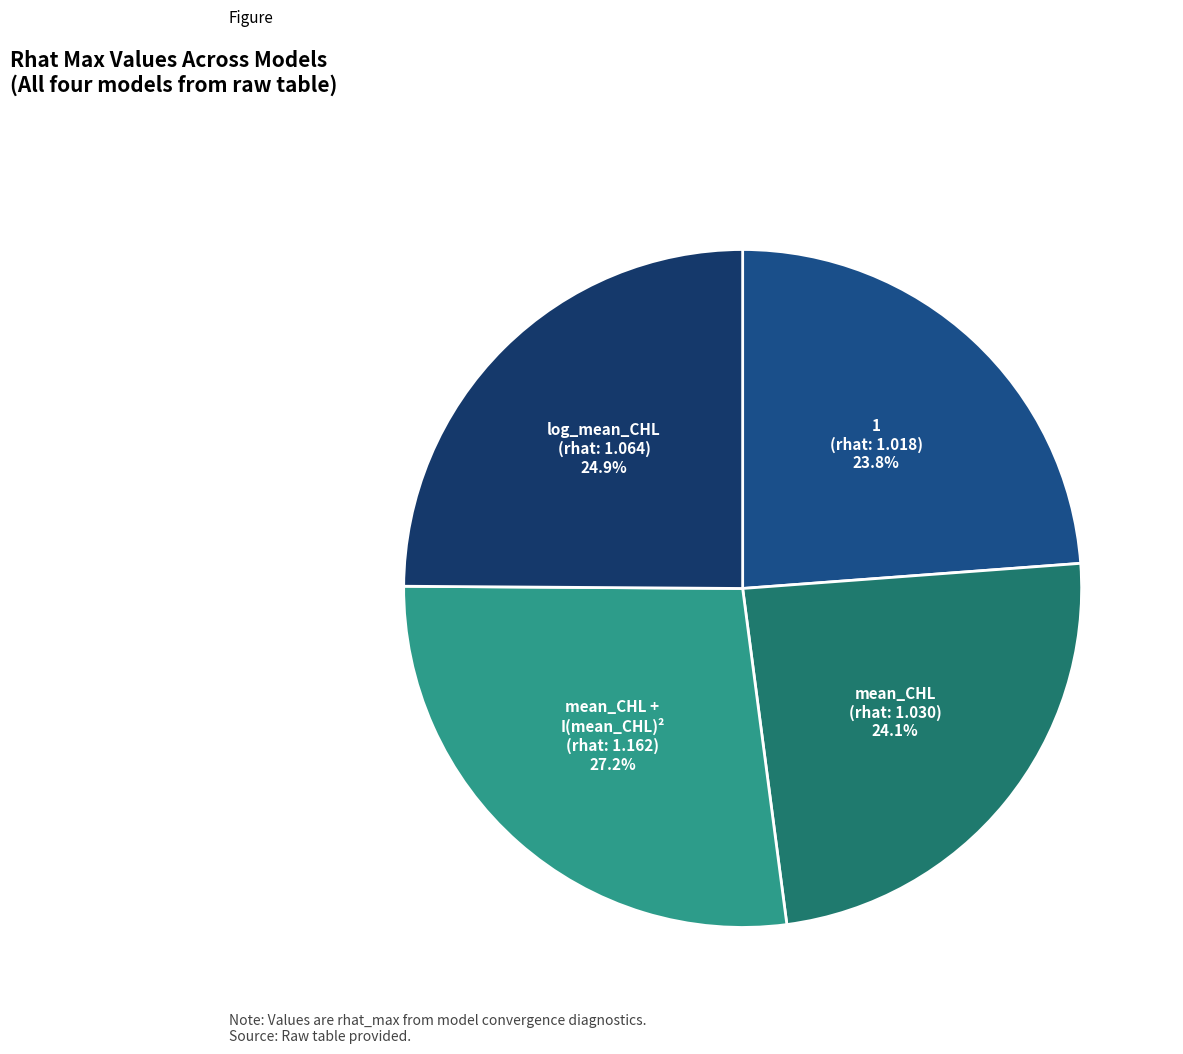

How many slices are in this pie chart?

4